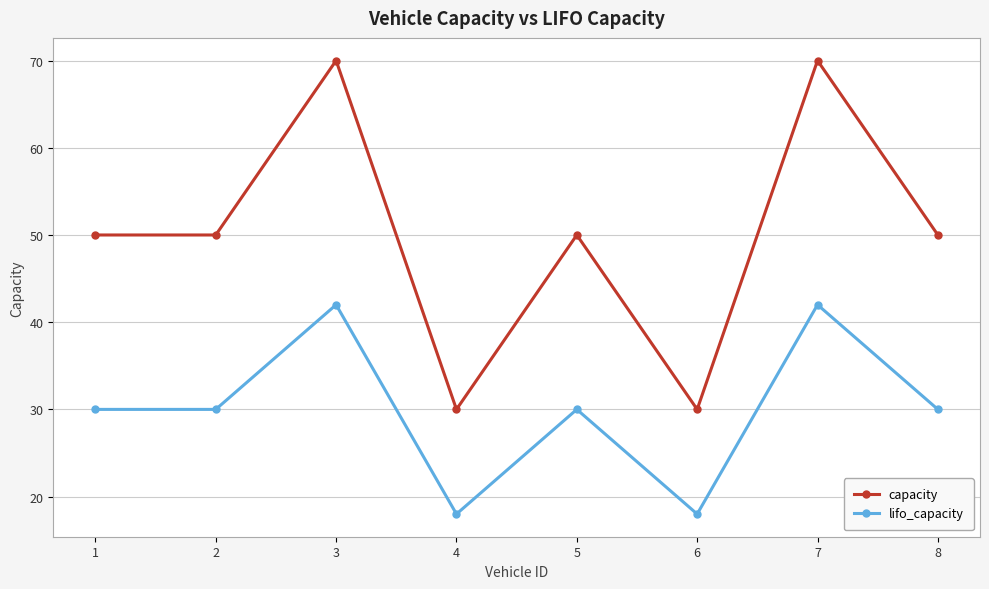

True or false: lifo_capacity and capacity intersect in this chart.

False